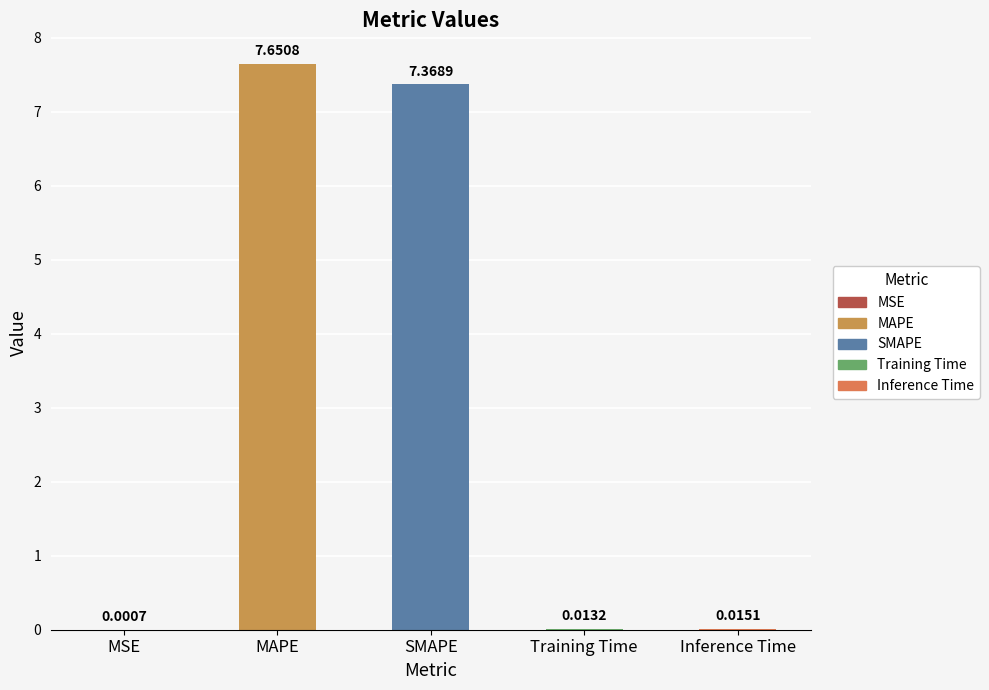

What is the change in value from SMAPE to Inference Time?

-7.4